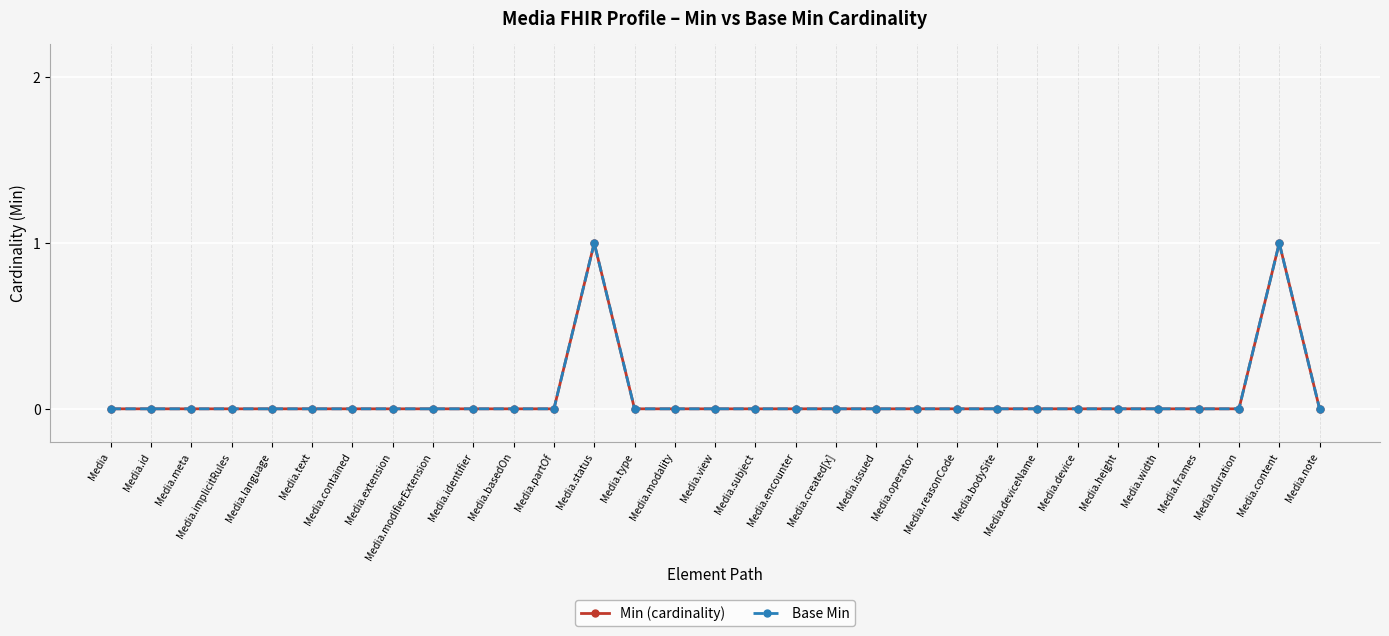

Does the chart have visible grid lines?

Yes